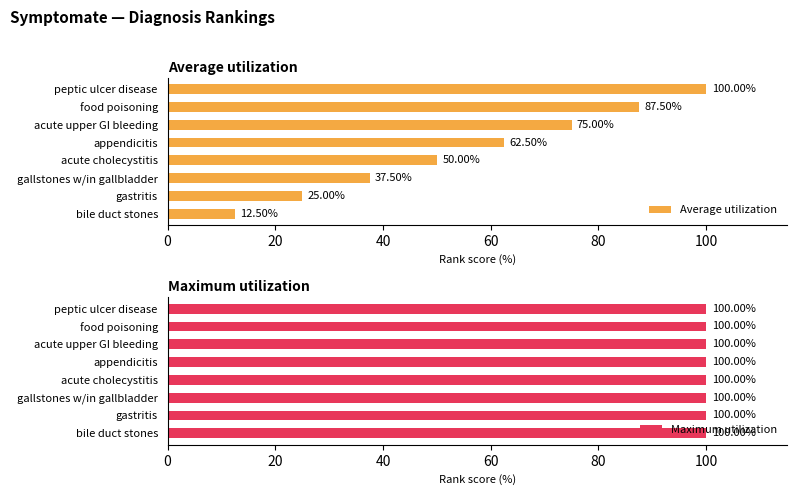

The Average utilization series shows 37.5 at gallstones w/in gallbladder. True or false?

True